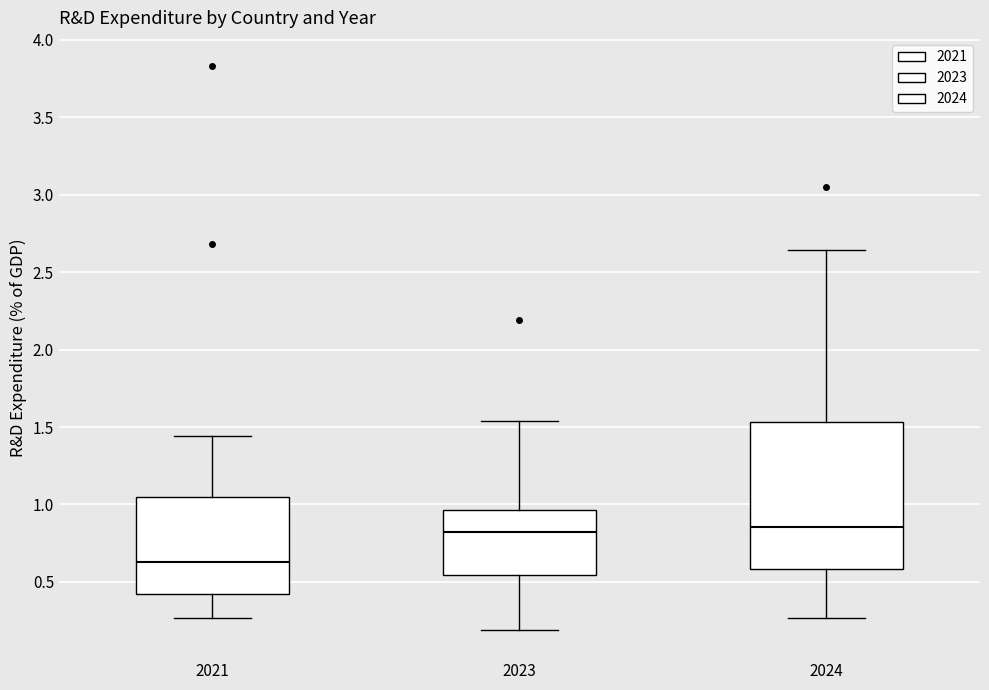

Reading left to right, read every box against the y-axis: the position of its median line, the range the box covers, and the ends of its whiskers. The values are not printed on the chart, so give them approximately, as read against the axis.

2021: median 0.65, box 0.40 to 1.05, whiskers 0.25 to 1.45
2023: median 0.80, box 0.55 to 0.95, whiskers 0.20 to 1.55
2024: median 0.85, box 0.60 to 1.55, whiskers 0.25 to 2.65